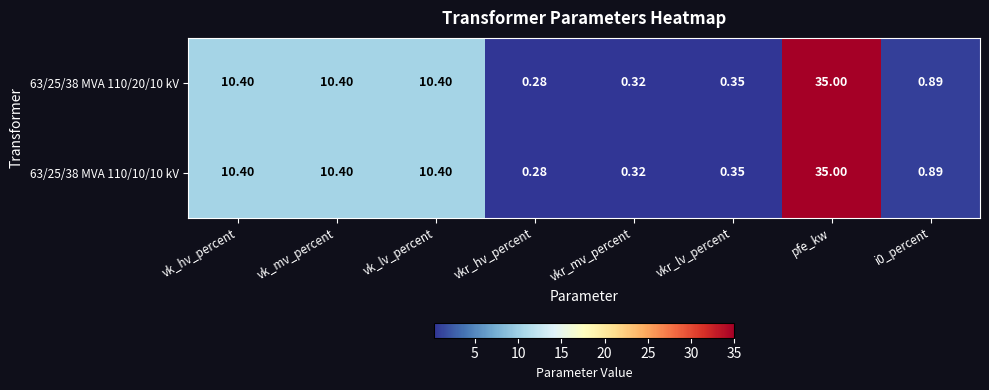

How many categories are shown in the chart?

8